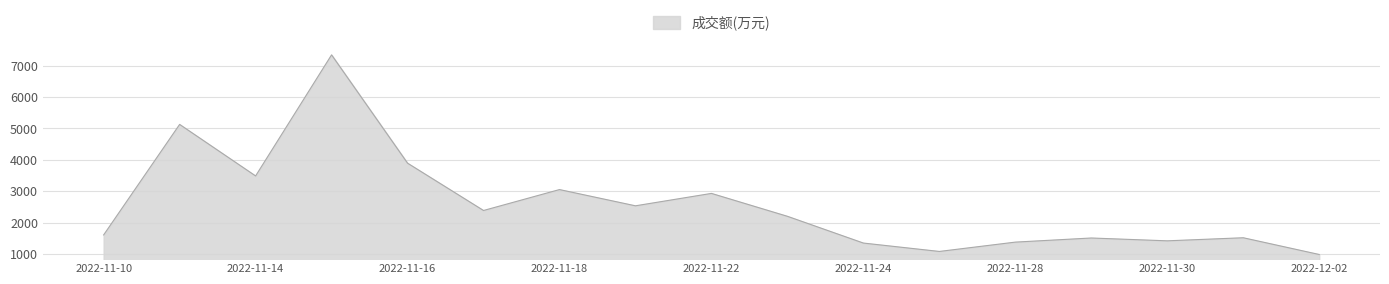

What is the greatest value displayed?

7343